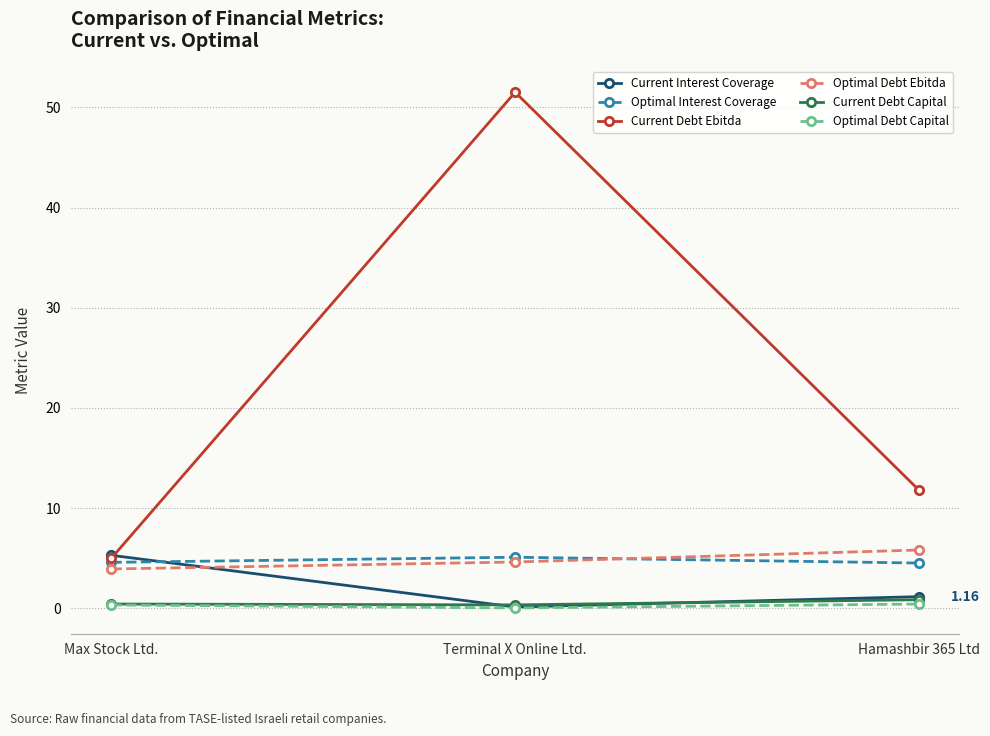

Which series changed the most between Terminal X Online Ltd. and Hamashbir 365 Ltd?

Current Debt Ebitda